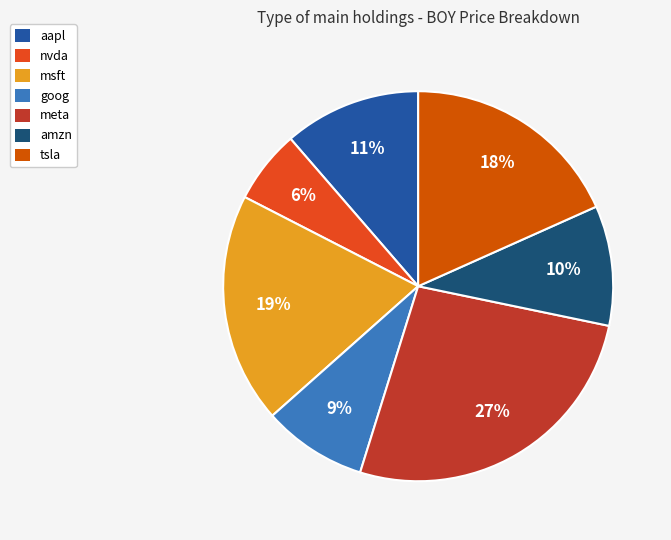

Rank the categories by value from lowest to highest.

nvda, goog, amzn, aapl, tsla, msft, meta